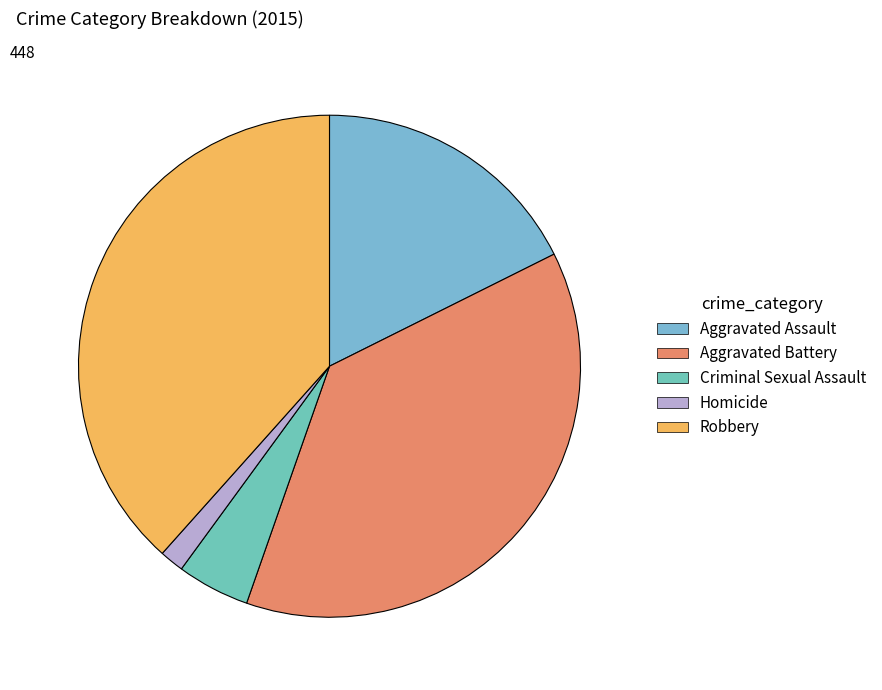

What is the ratio of the value at Robbery to the value at Homicide?

24.6